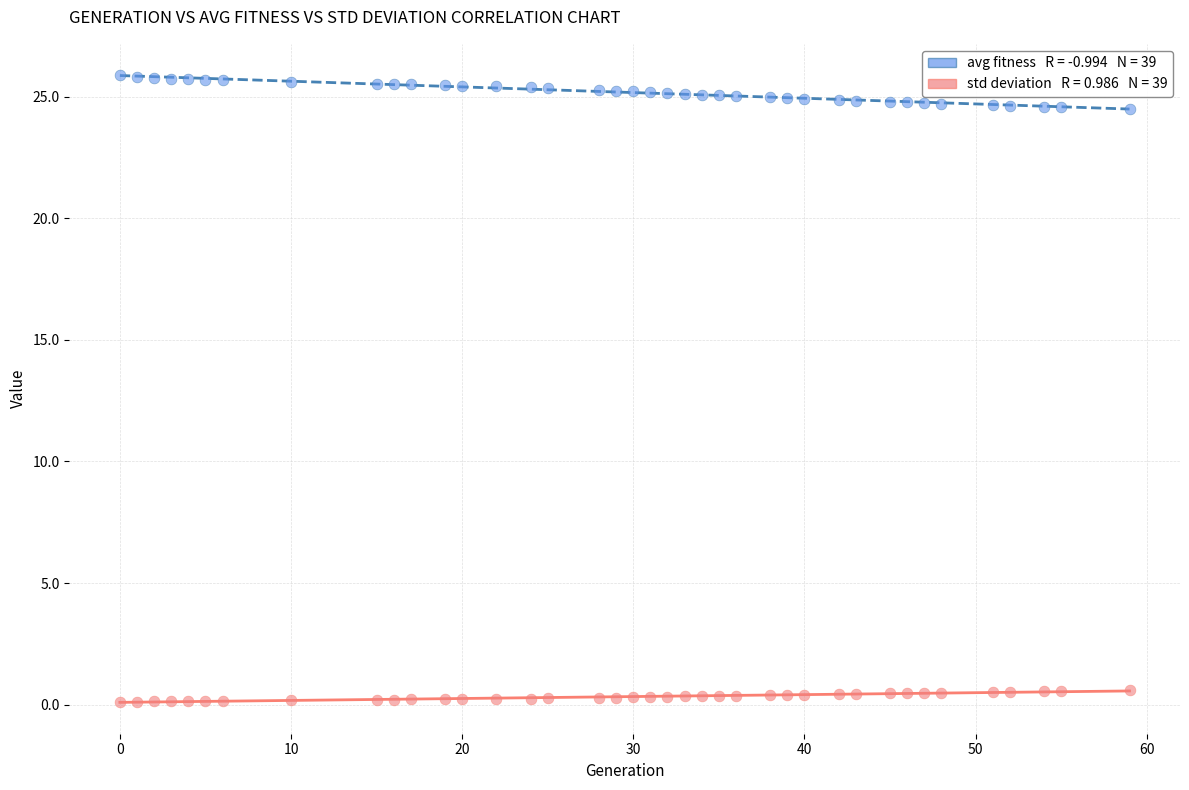

Across all data points, what is the range of Y values (max minus min)?

25.7